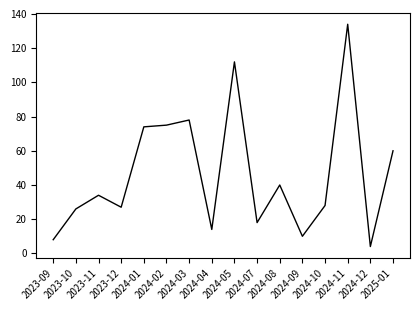

What is the difference between the maximum and minimum values?

130